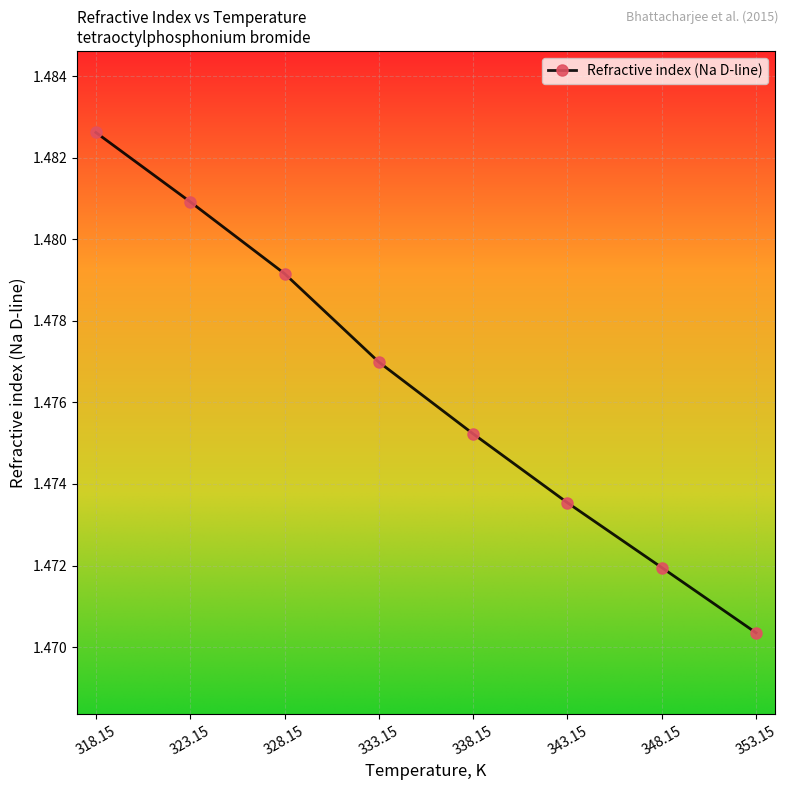

True or false: the data shows 0.8 at 353.15.

False